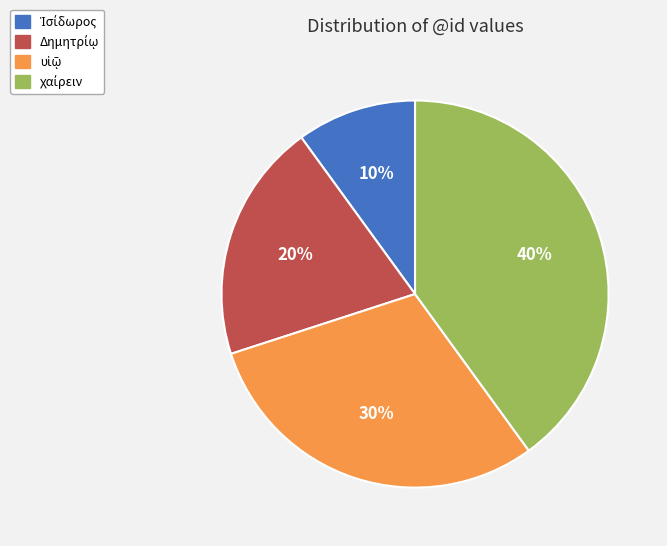

To the nearest percent, what is the average slice percentage?

25%